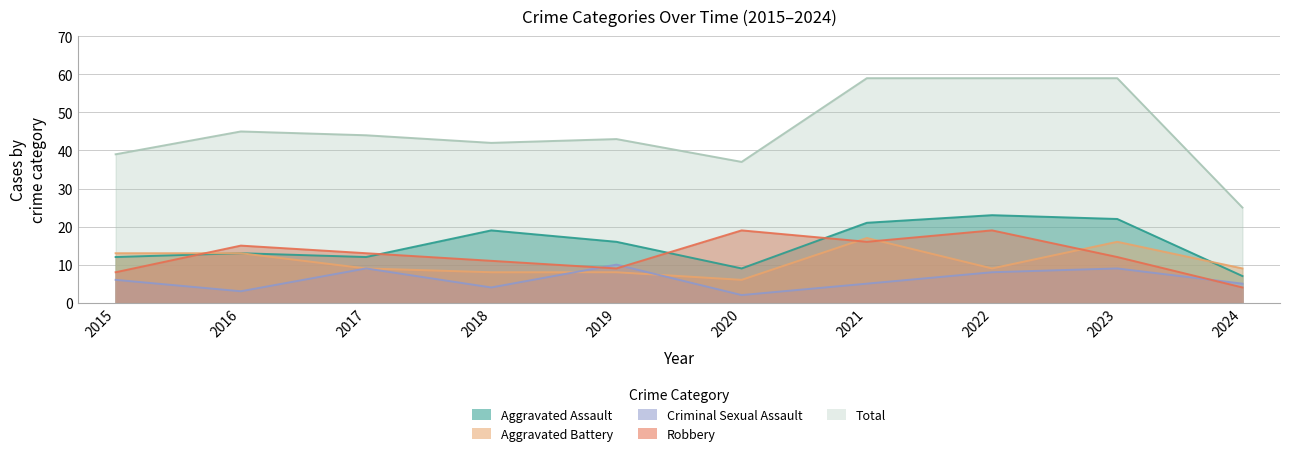

Which category has the lowest value across all series?

2020